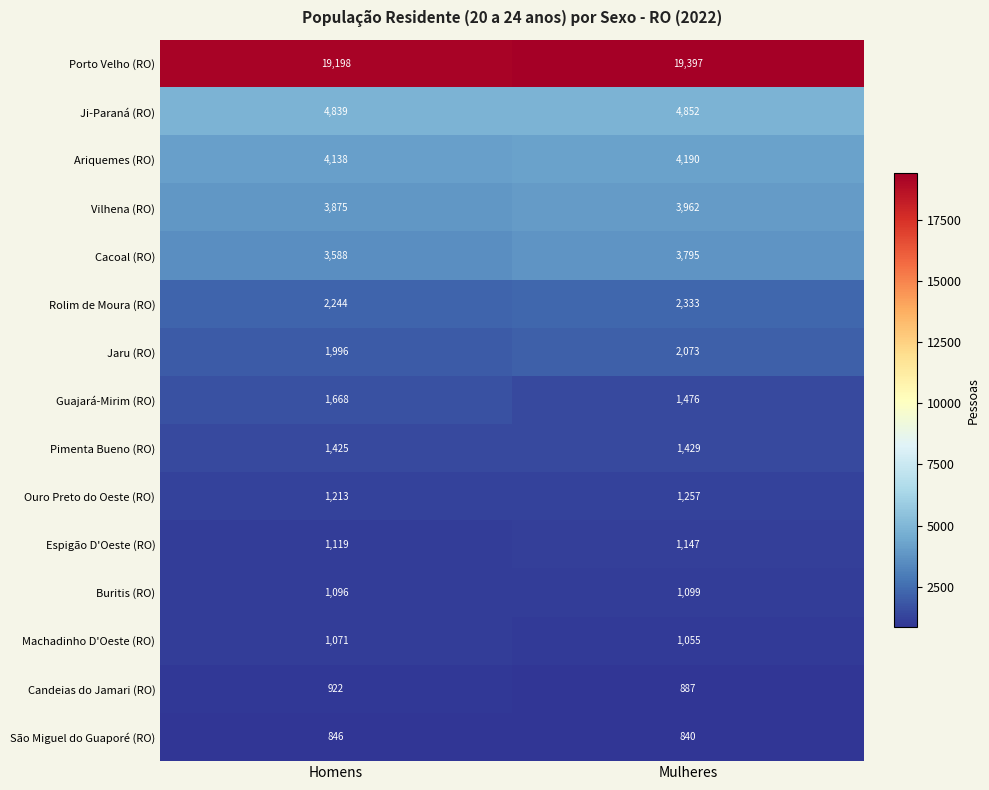

What is the total value across all series at Mulheres?

49792